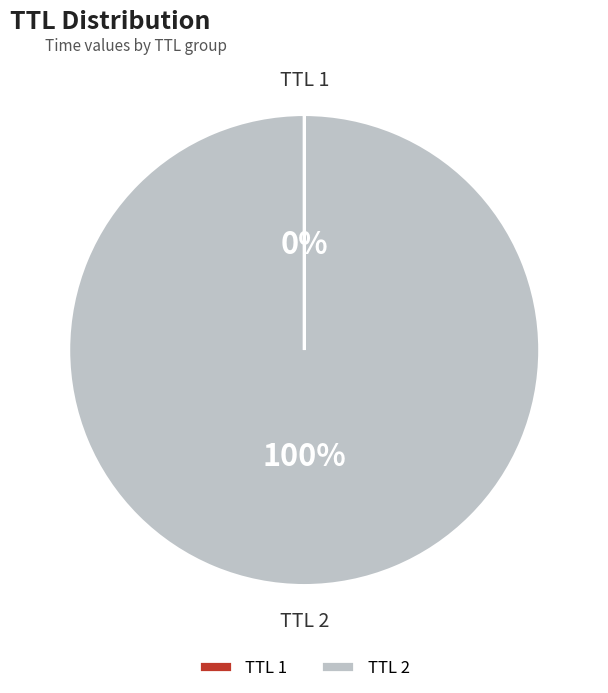

To the nearest percent, what portion does TTL 2 represent?

100%